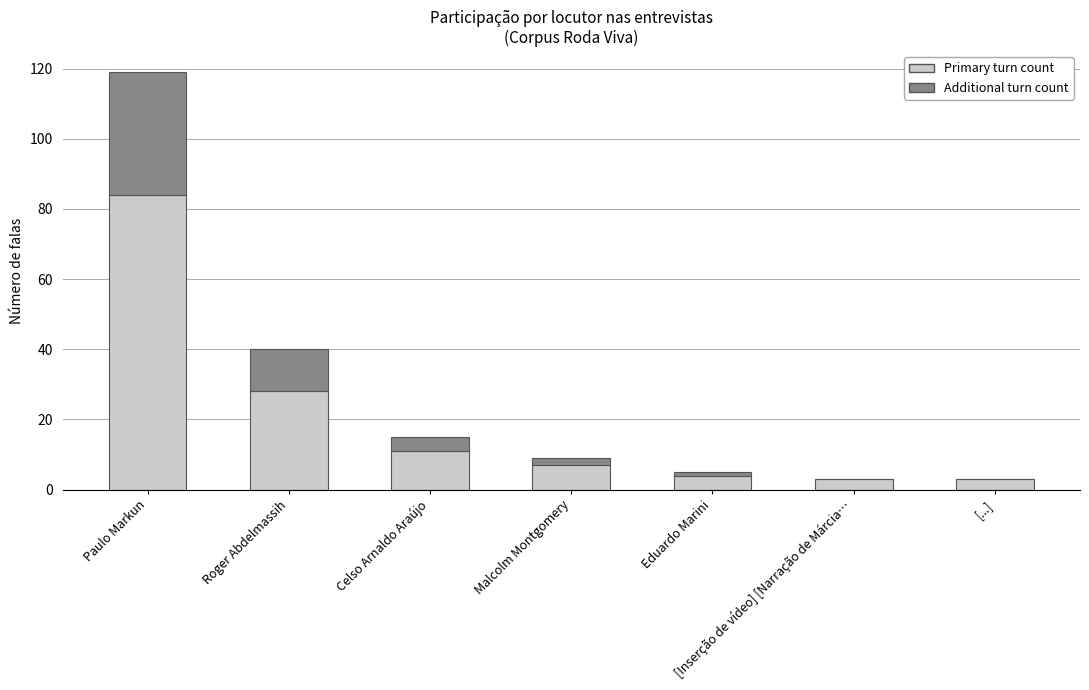

Count the number of data series in this chart.

2